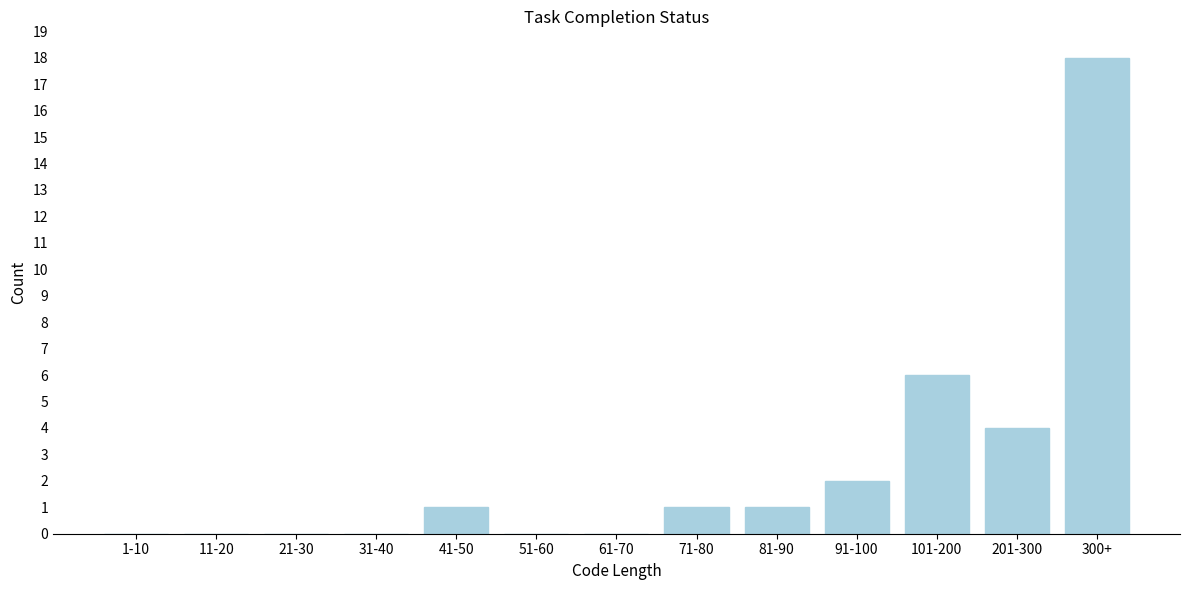

Reading right to left, list all the values displayed in this chart.

300+=18	201-300=4	101-200=6	91-100=2	81-90=1	71-80=1	61-70=0	51-60=0	41-50=1	31-40=0	21-30=0	11-20=0	1-10=0